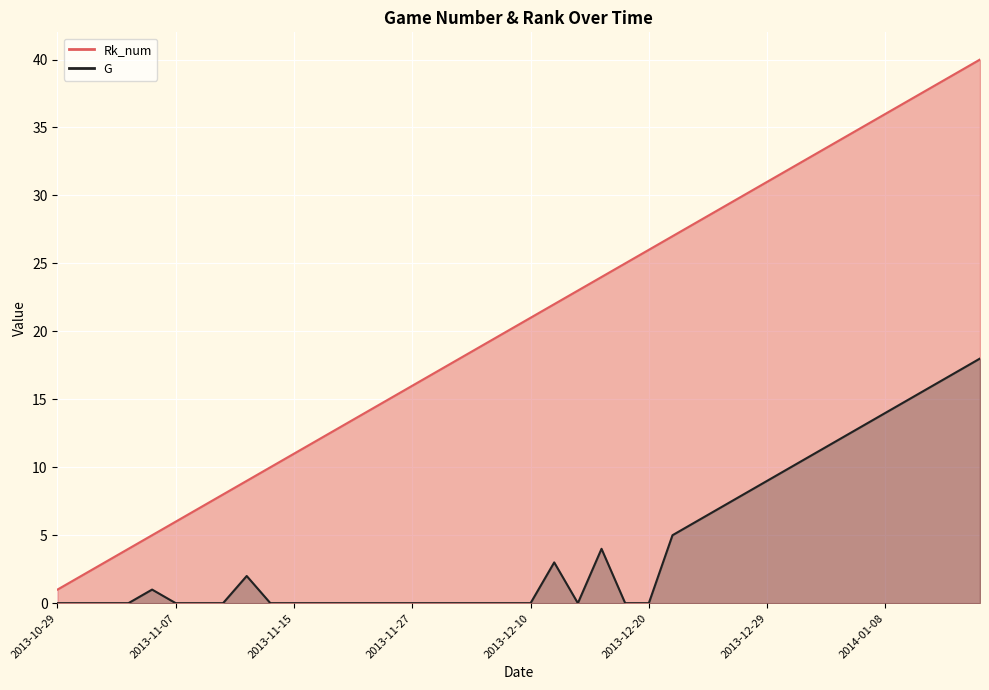

What is the total value across all series at 2013-12-13?

25